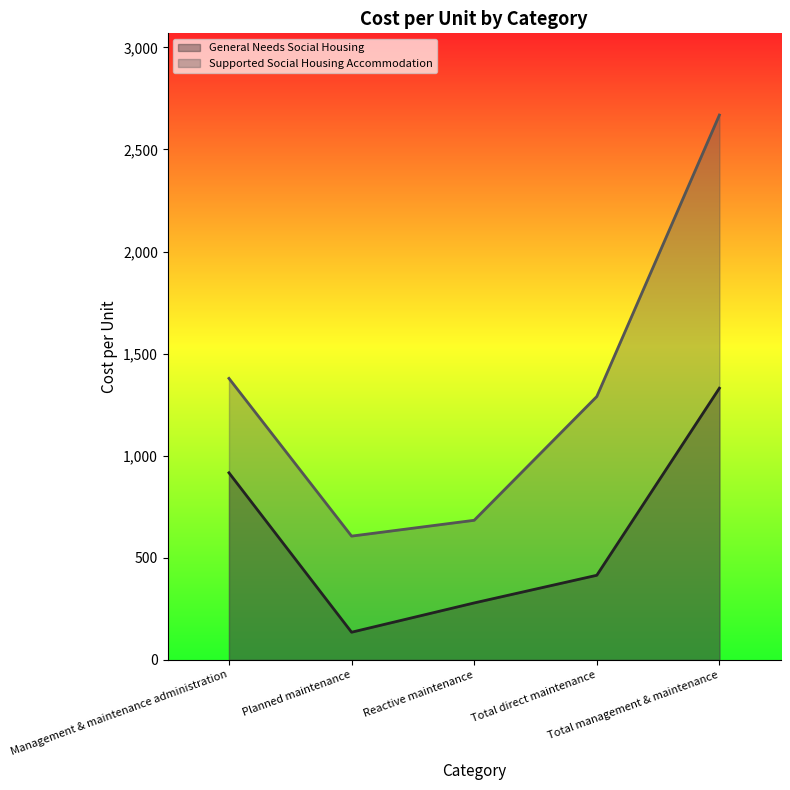

True or false: General Needs Social Housing has a value of 278.9 at Reactive maintenance.

True